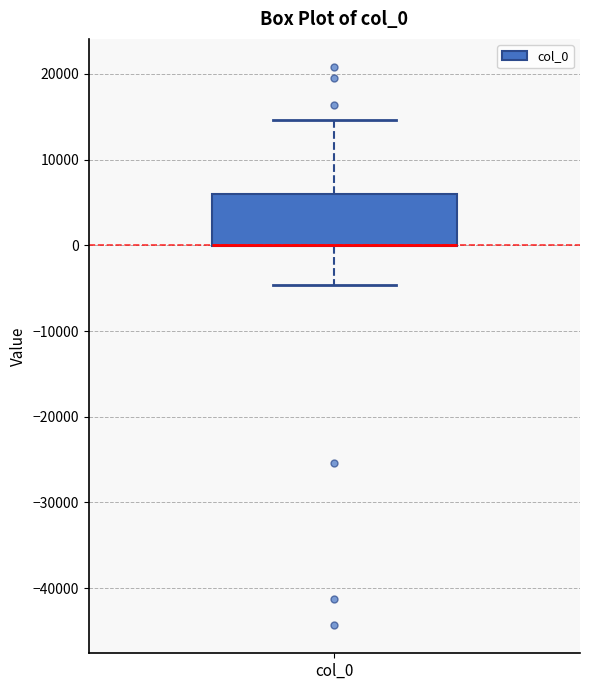

Transcribe this box plot: give where the median line is, the range the box spans, and where the two whiskers end, as read against the y-axis. The values are not printed on the chart, so give them approximately, as read against the axis.

median 0 (drawn on the box's lower edge), box 0 to 6000, whiskers -5000 to 15000